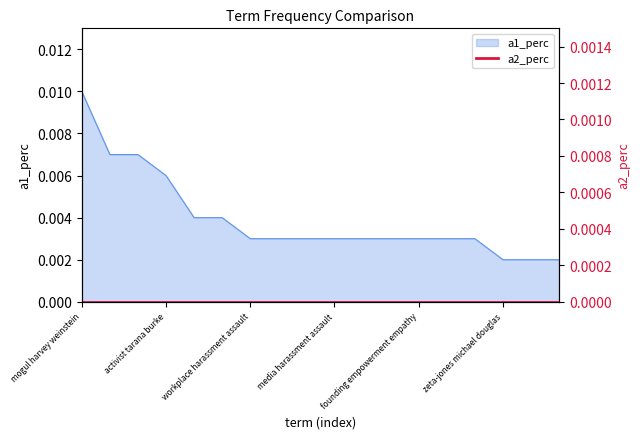

Does the chart have visible grid lines?

No